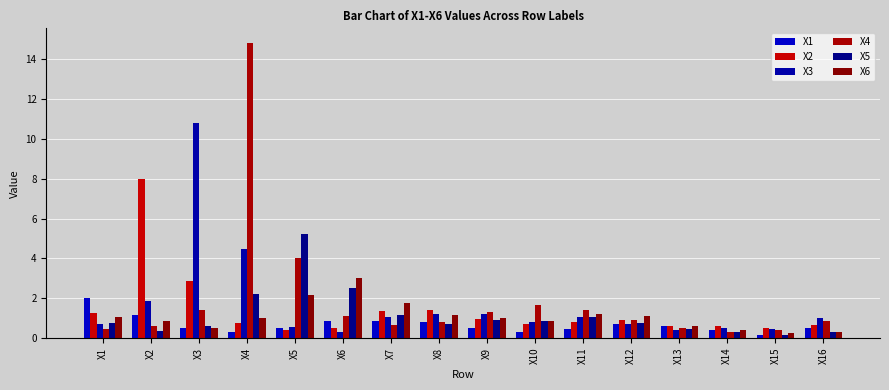

The X2 series shows 1.1 at X4. True or false?

False